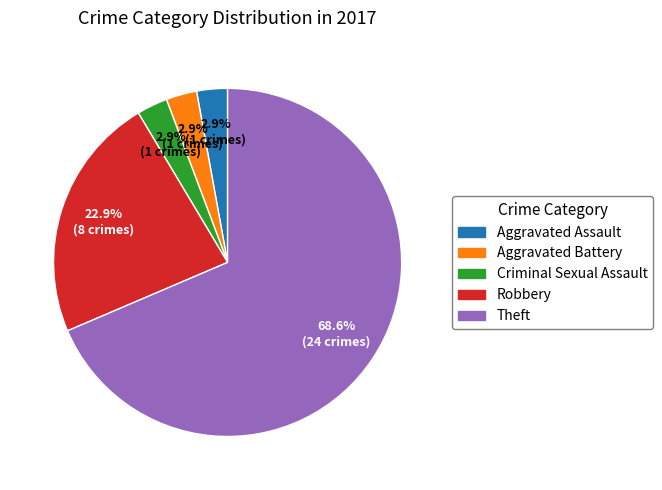

Is there any slice that represents more than half of the pie?

Yes